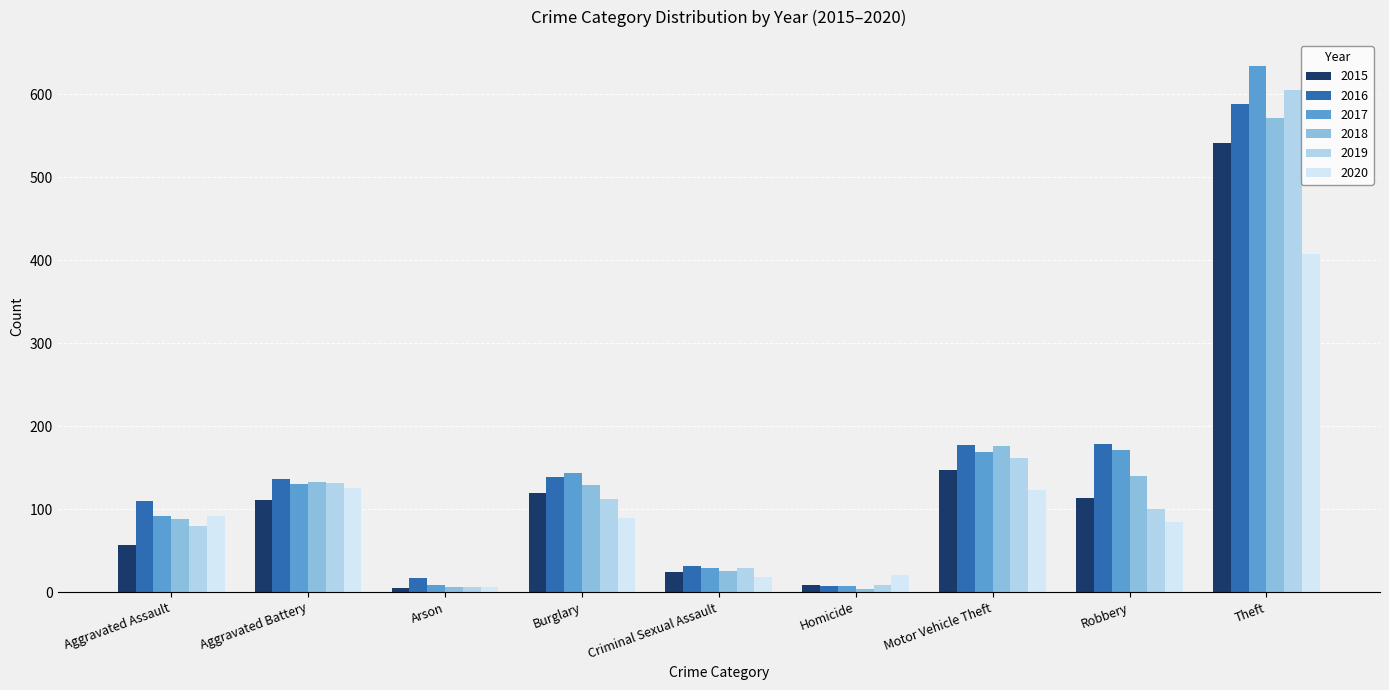

Which series has the widest spread of values?

2017